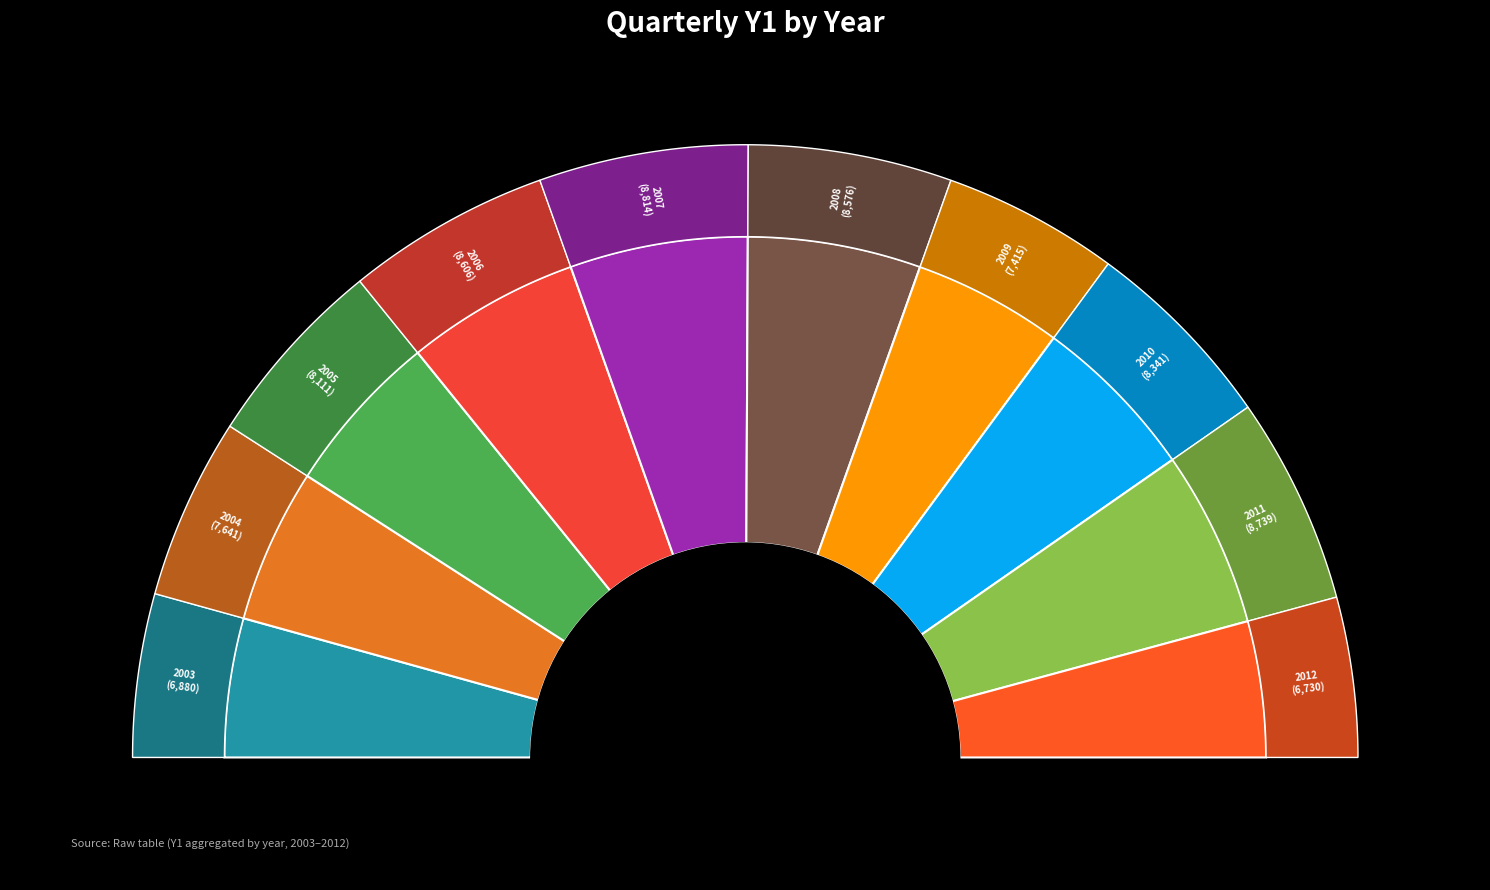

Is there any slice that represents more than half of the pie?

No